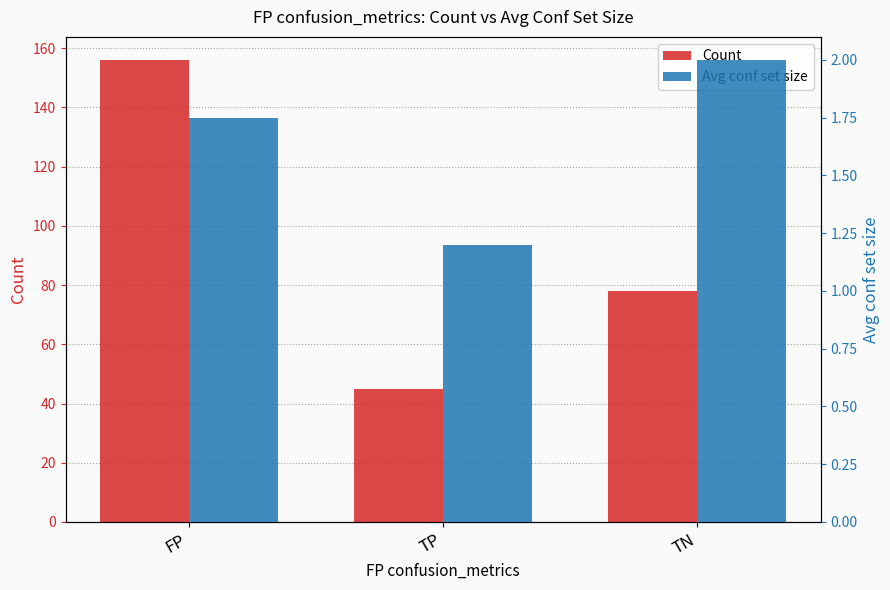

The Avg conf set size series shows 1.2 at TP. True or false?

True